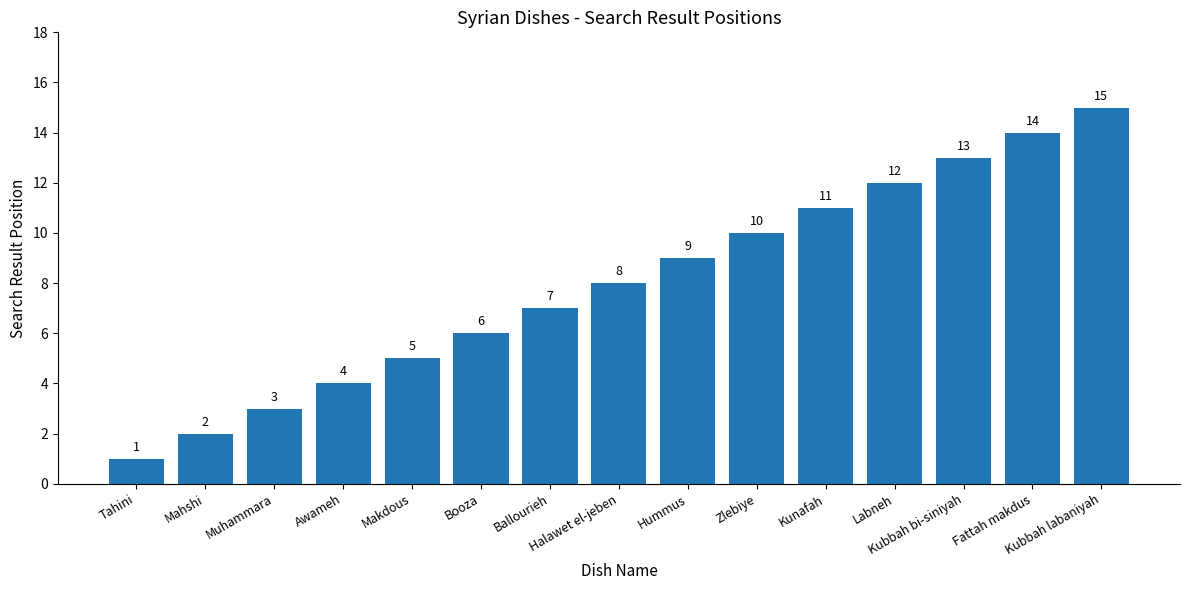

List the labels in order of value, smallest first.

Tahini, Mahshi, Muhammara, Awameh, Makdous, Booza, Ballourieh, Halawet el-jeben, Hummus, Zlebiye, Kunafah, Labneh, Kubbah bi-siniyah, Fattah makdus, Kubbah labaniyah